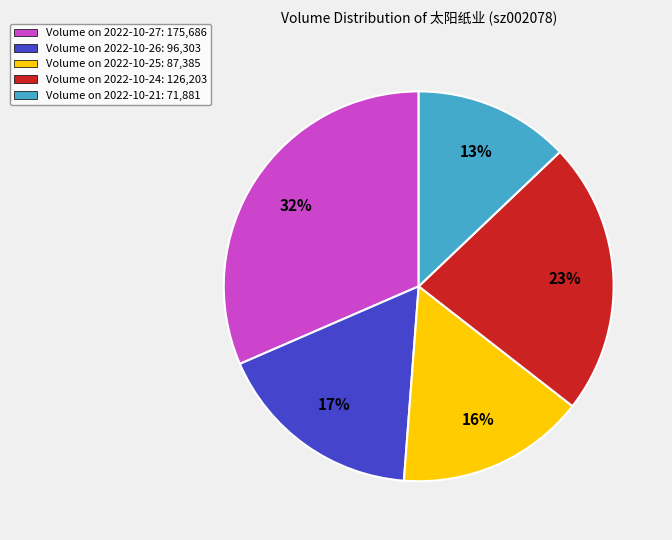

Which slice is the largest?

Volume on 2022-10-27: 175,686